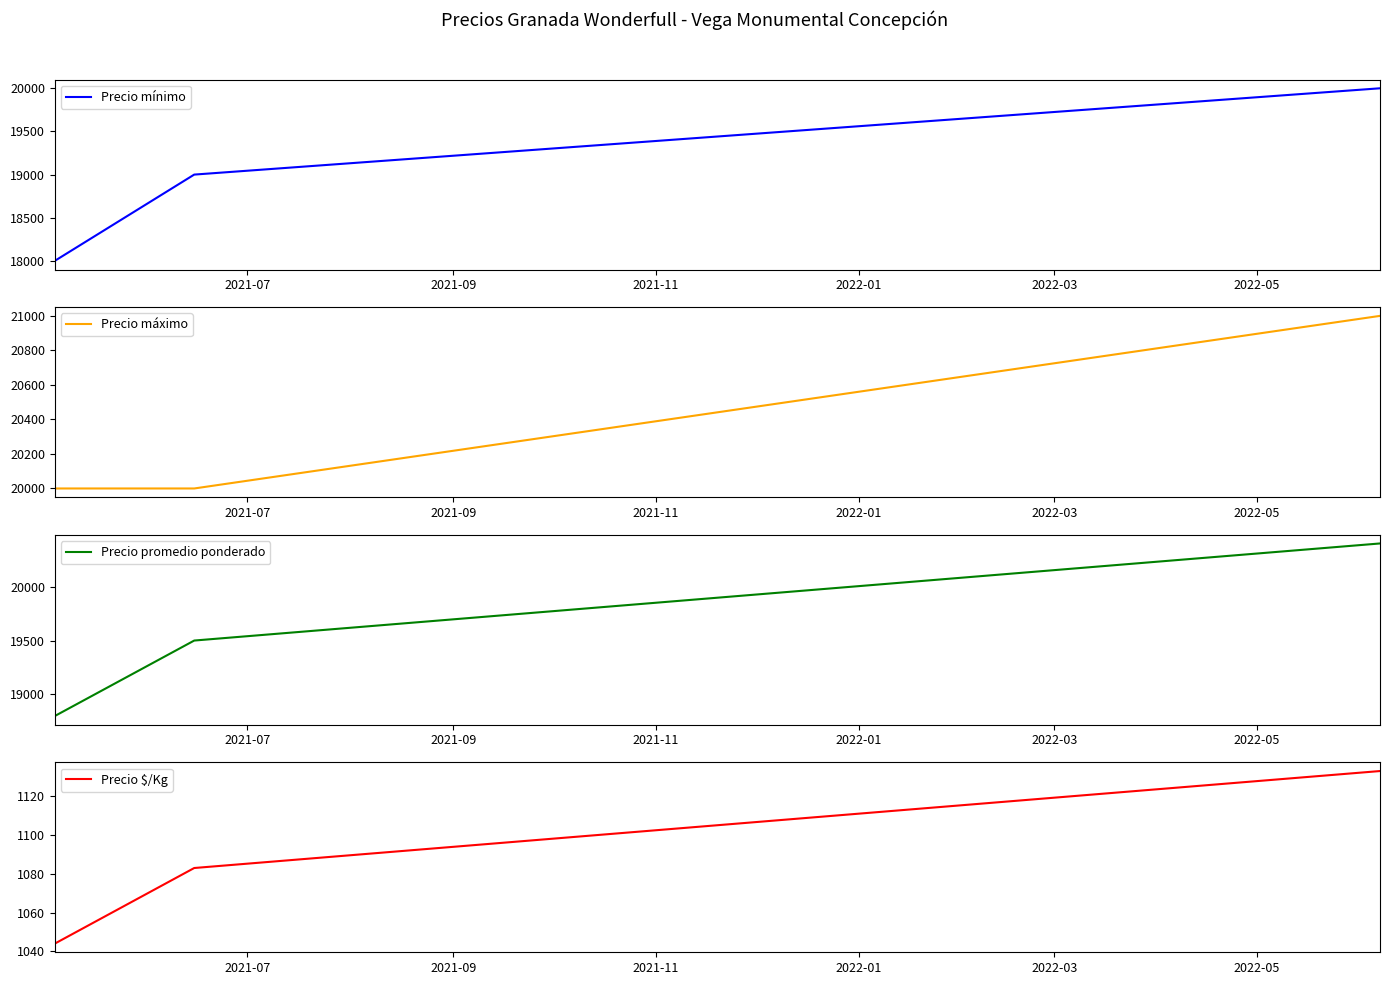

Is this an area chart (filled region under the line)?

No